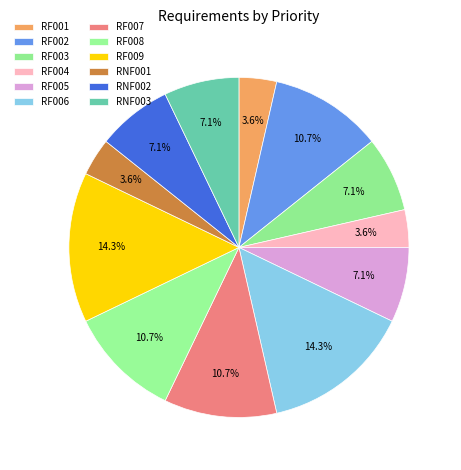

How much of the chart is everything except RF005?

92.9%